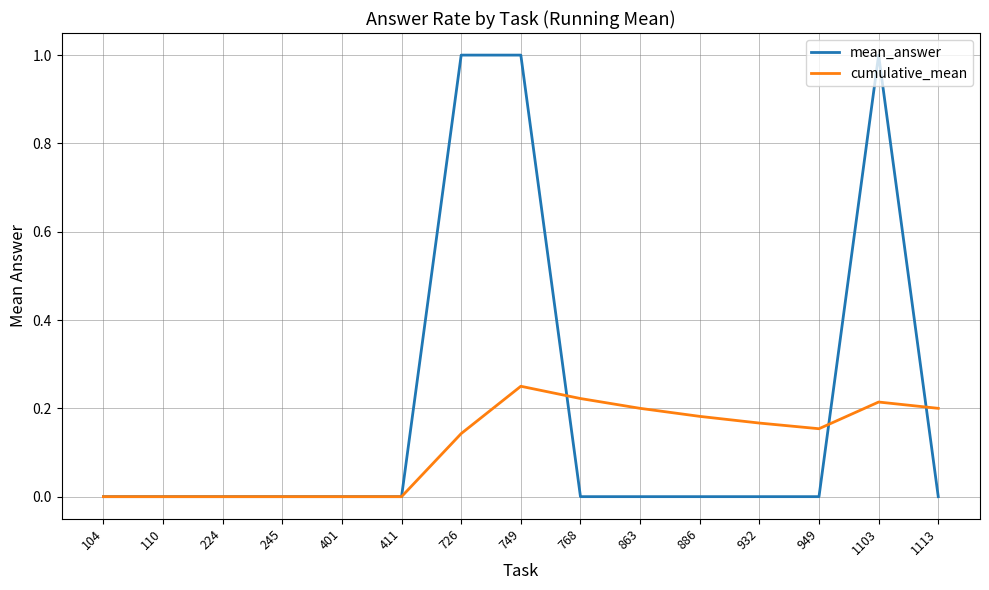

Rank the series by their average value, from highest to lowest.

mean_answer, cumulative_mean